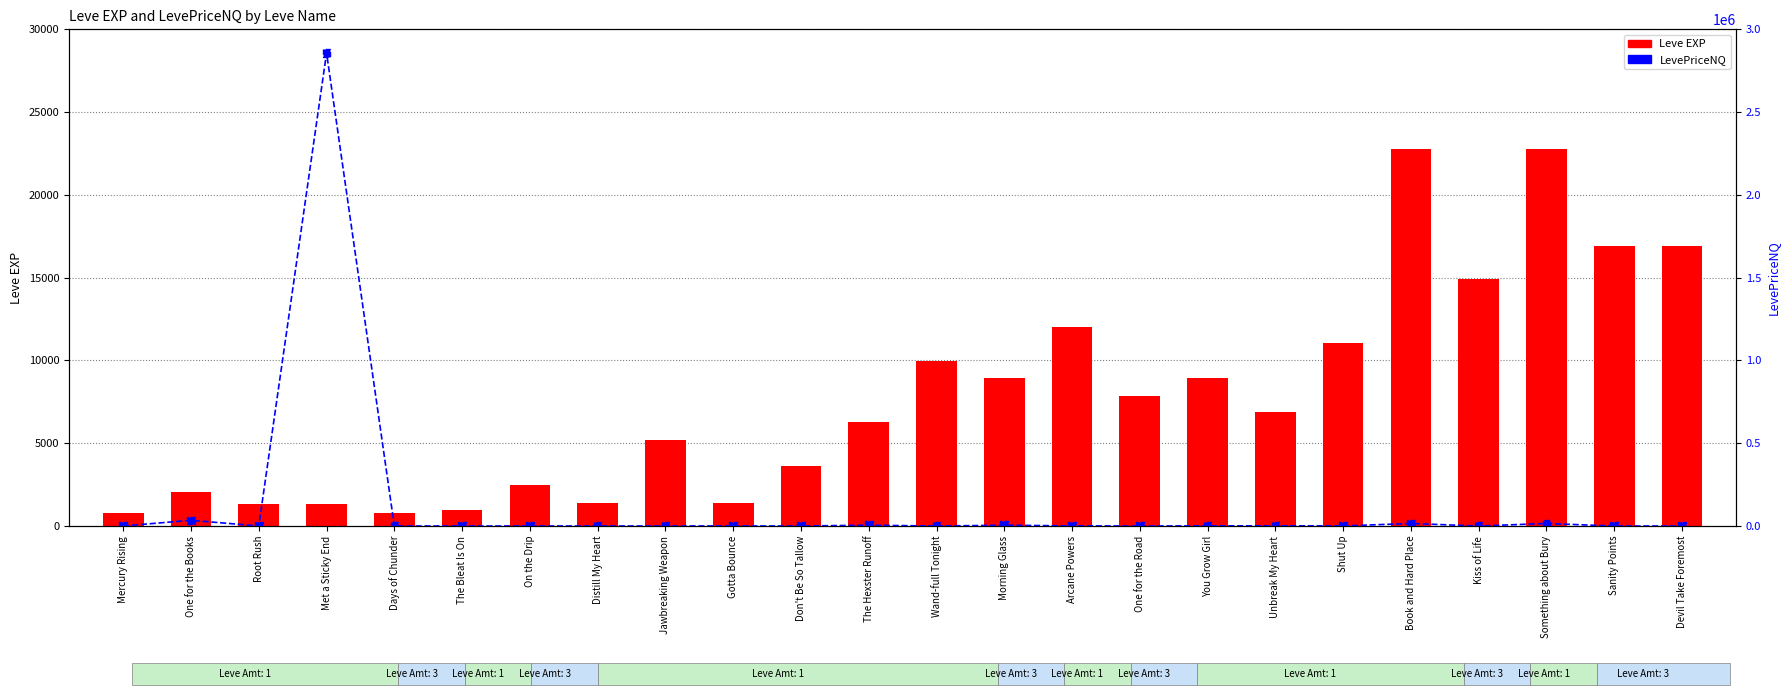

At which category is the sum across all series the highest?

Met a Sticky End